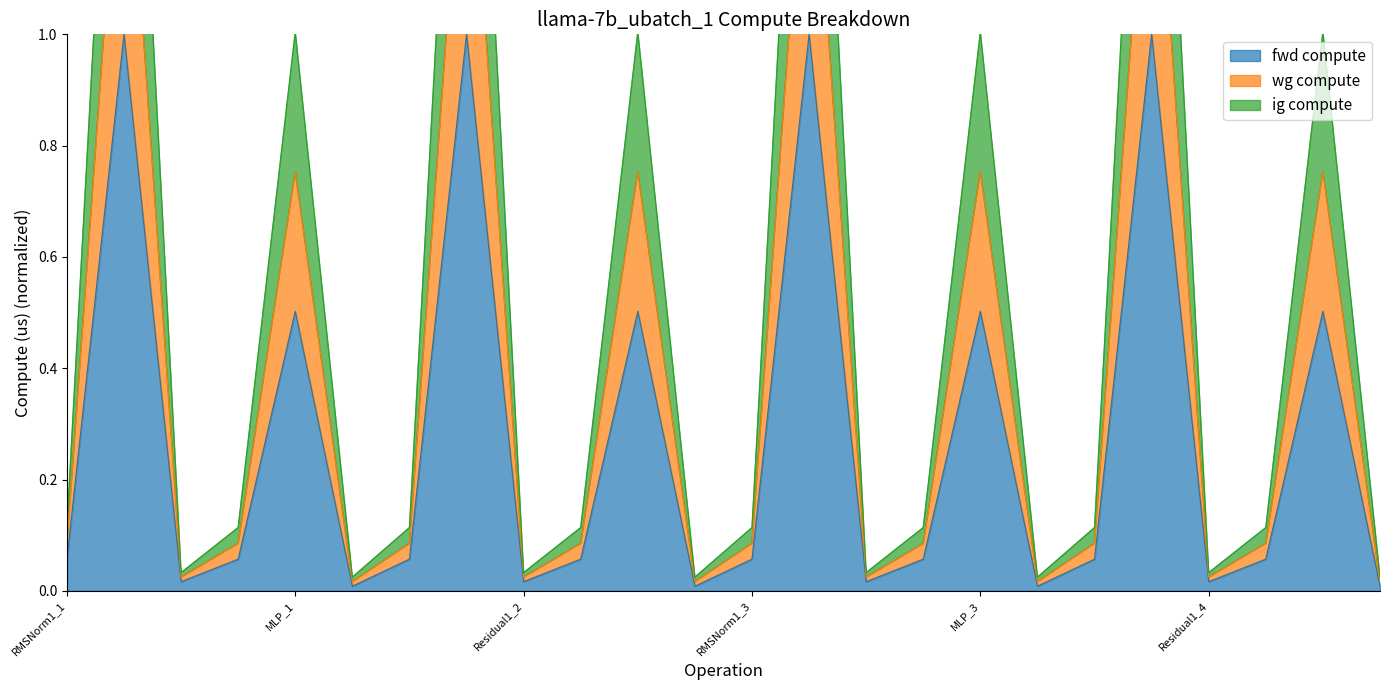

What is the difference between the maximum and minimum values in the ig compute series?

1.5